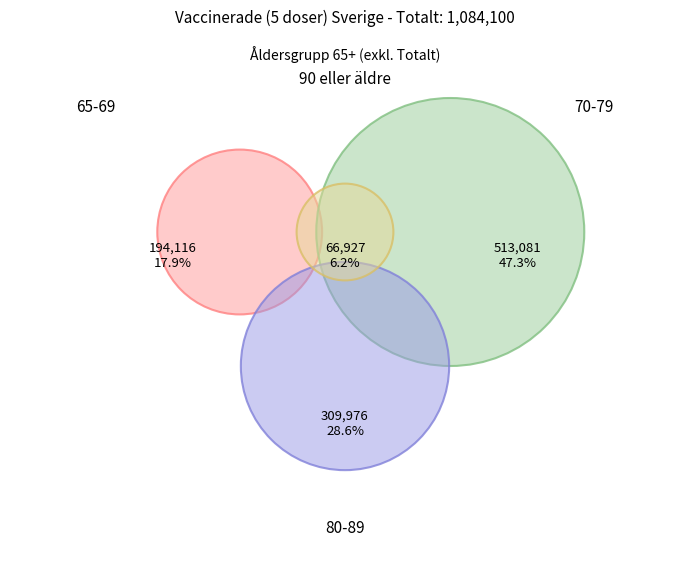

Combined, what portion of the pie is 70-79 and 90 eller äldre?

53.5%